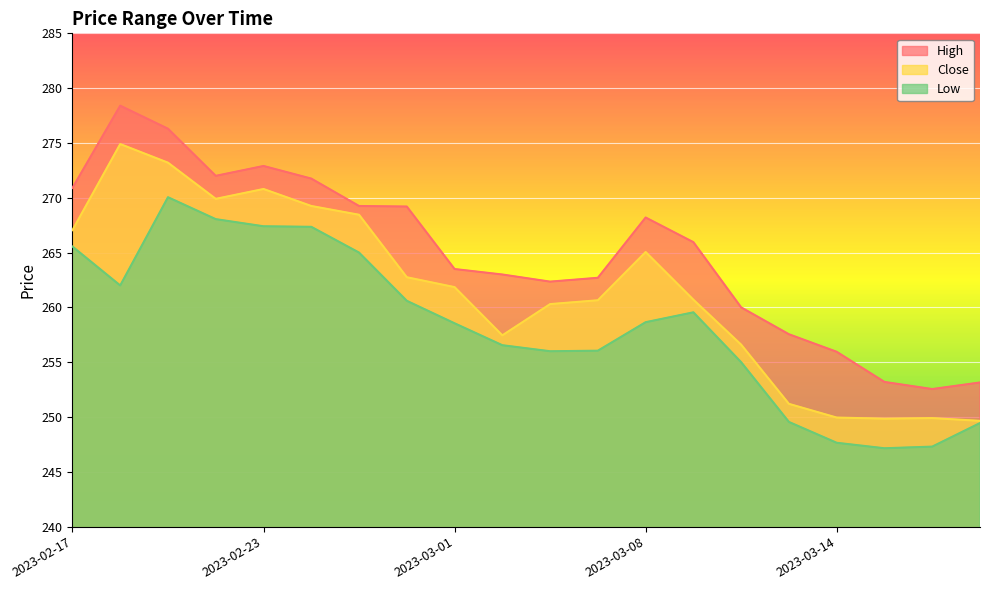

Reading left to right, what are all the values shown in this chart?

High: 270.9	278.4	276.3	272.0	272.9	271.8	269.2	269.2	263.5	263.0	262.4	262.7	268.2	265.9	260.0	257.6	255.9	253.2	252.6	253.2
Close: 267.1	274.9	273.2	269.9	270.8	269.2	268.4	262.8	261.9	257.4	260.3	260.6	265.1	260.7	256.6	251.2	249.9	249.8	249.9	249.7
Low: 265.6	262.0	270.1	268.1	267.4	267.4	265.0	260.6	258.6	256.6	256.0	256.1	258.6	259.6	255.0	249.6	247.7	247.2	247.3	249.4